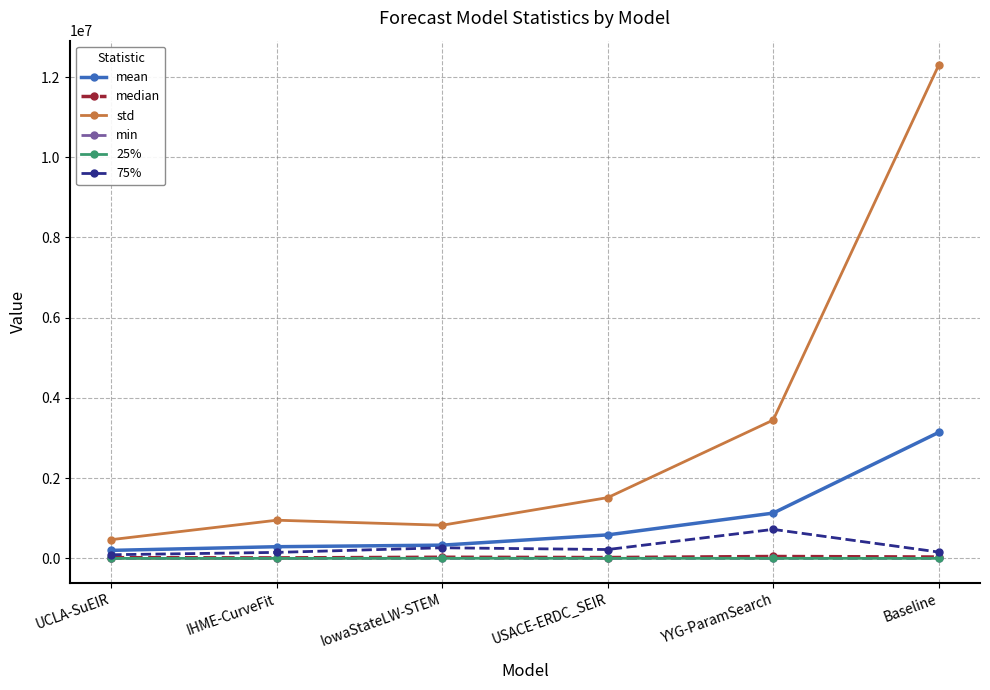

In 25%, how many points are higher than both neighbors (excluding endpoints)?

1